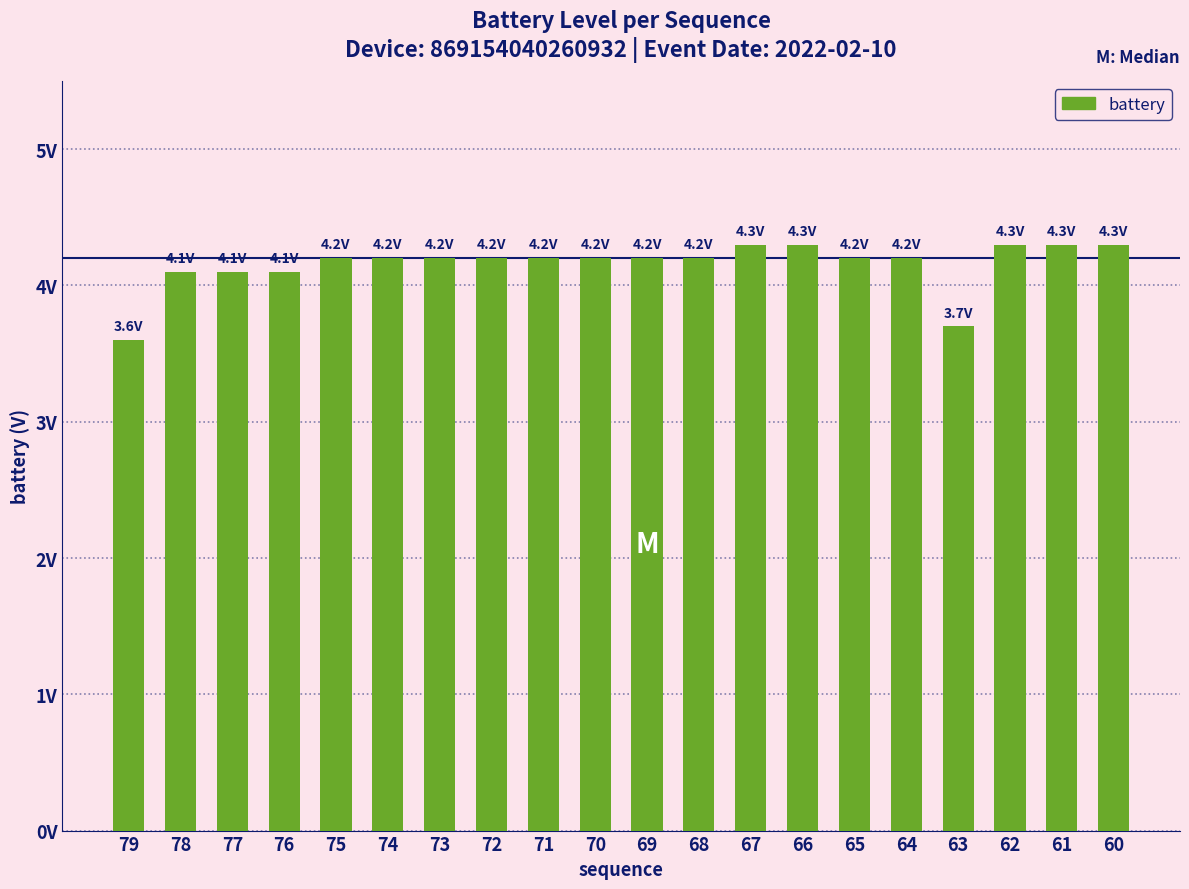

Reading right to left, list all the values displayed in this chart.

4.3	4.3	4.3	3.7	4.2	4.2	4.3	4.3	4.2	4.2	4.2	4.2	4.2	4.2	4.2	4.2	4.1	4.1	4.1	3.6